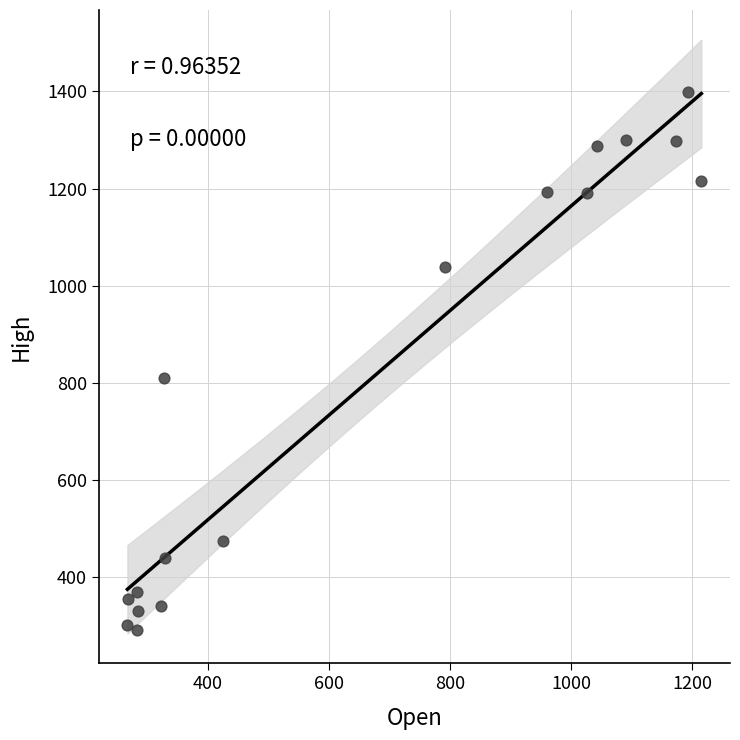

What Y value in the scatter plot is closest to 844?

809.0